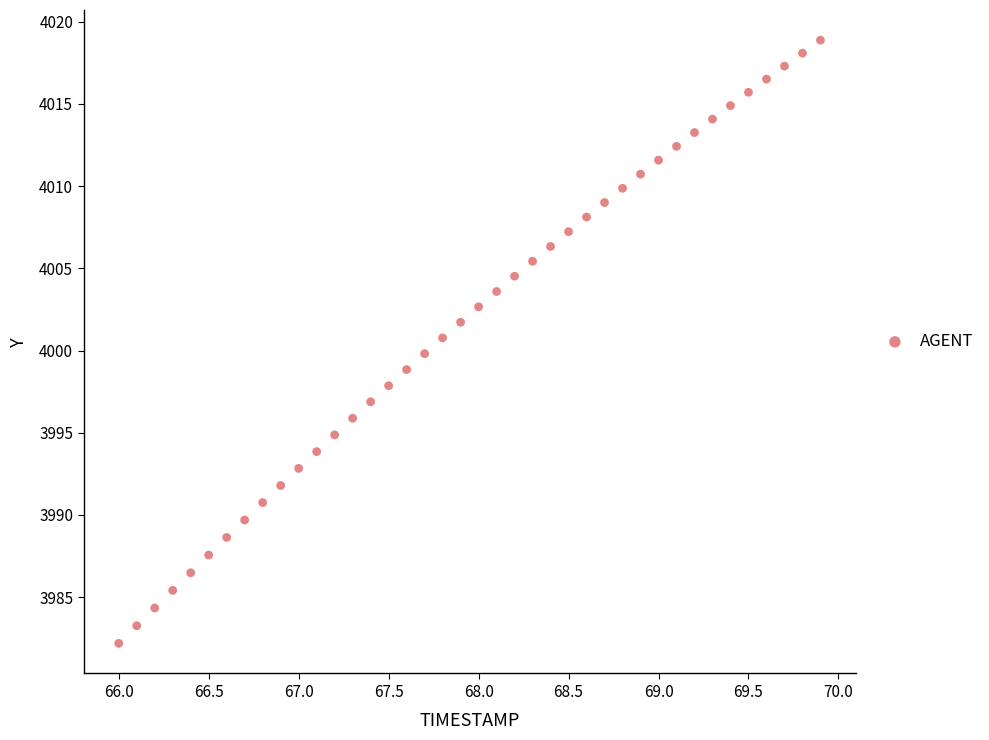

What is the range of Y values (max minus min)?

36.7